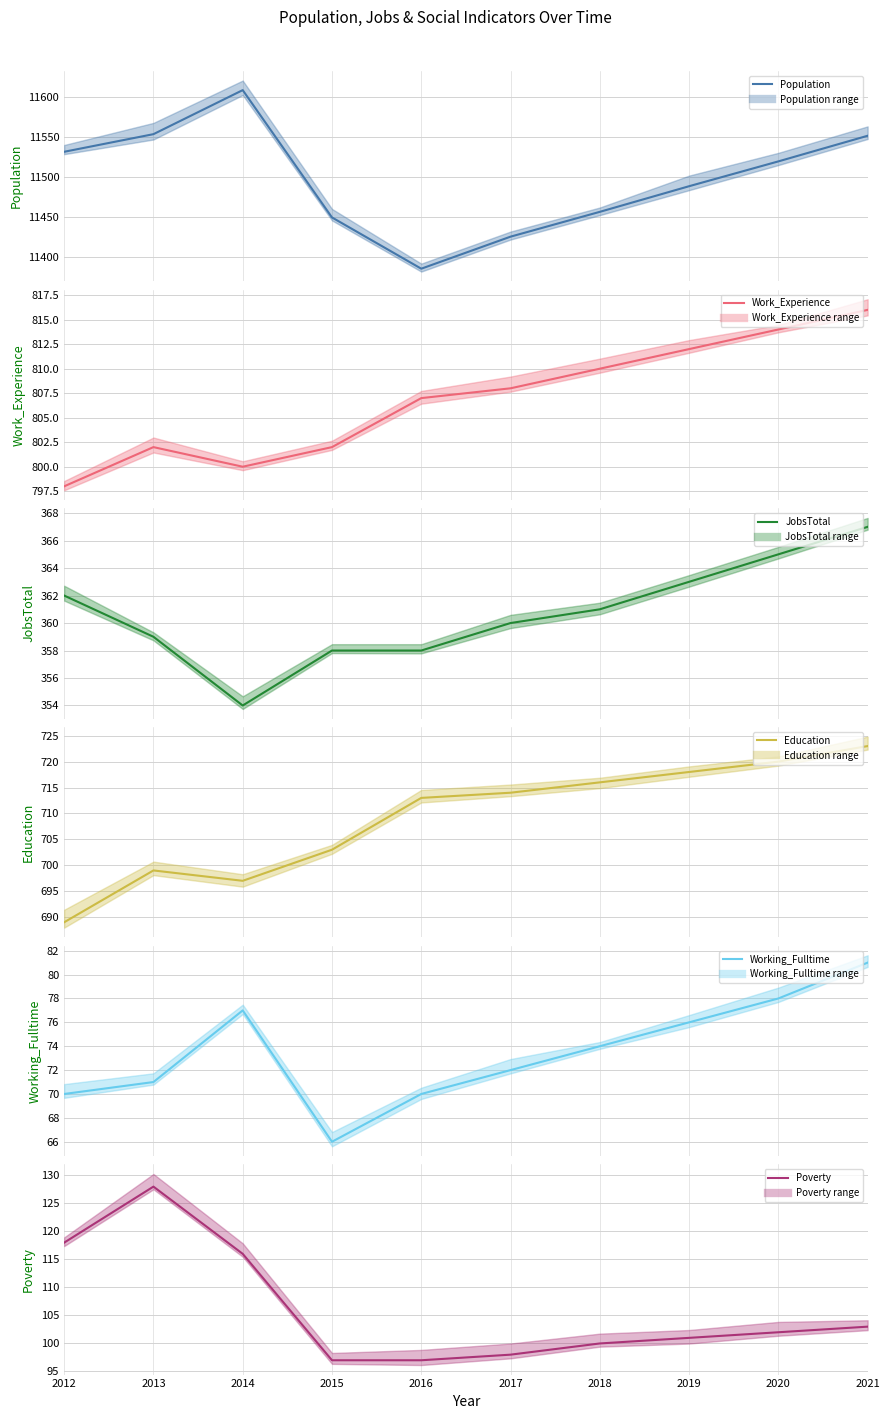

Which category has the highest value in the Population (mean) series?

2014